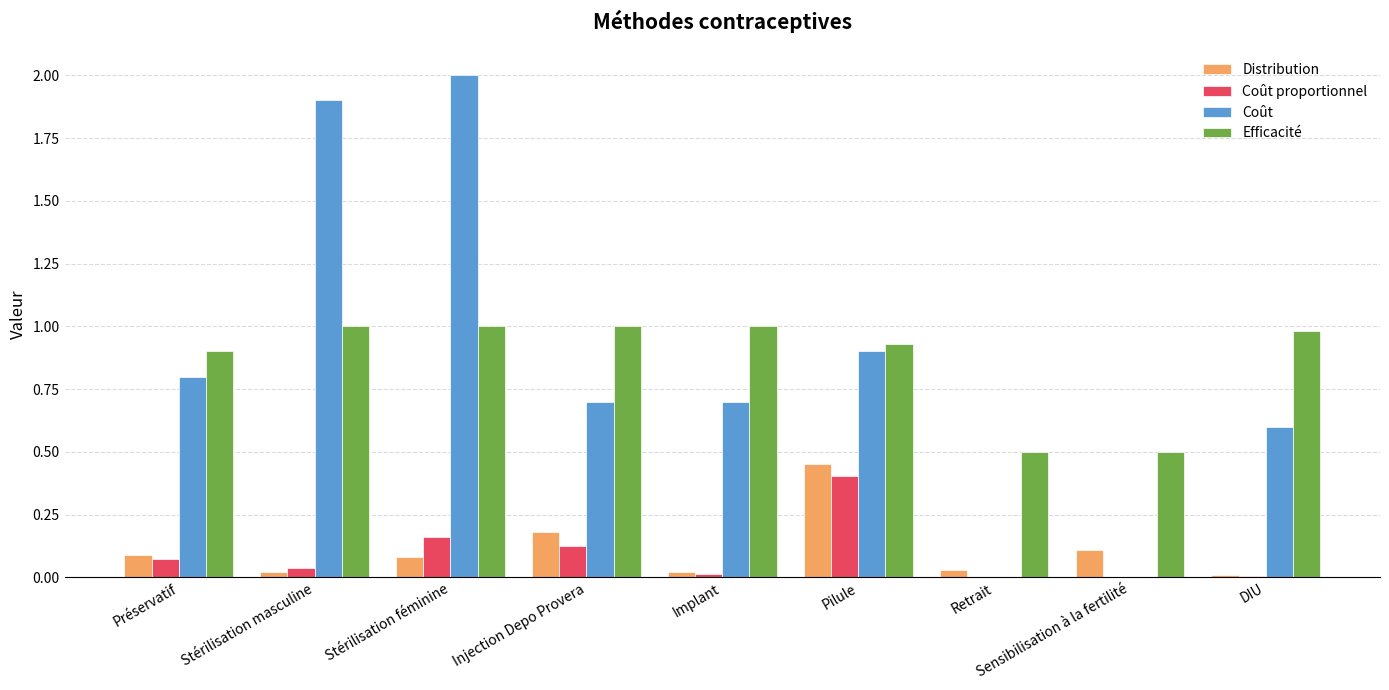

True or false: Efficacité has a value of 0.4 at Stérilisation féminine.

False